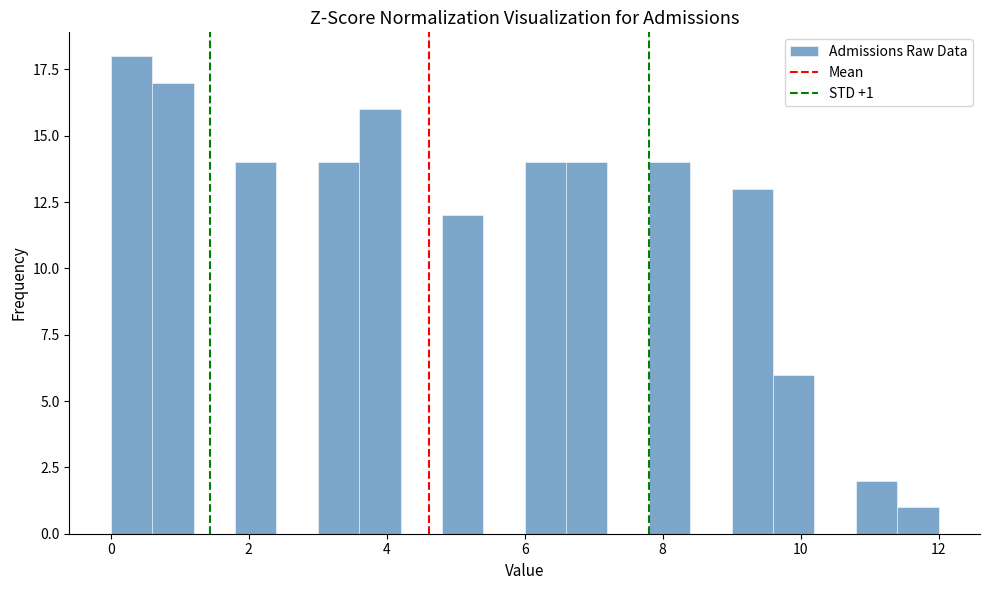

Read against the x-axis, roughly where is the centre of the tallest bar?

0.4